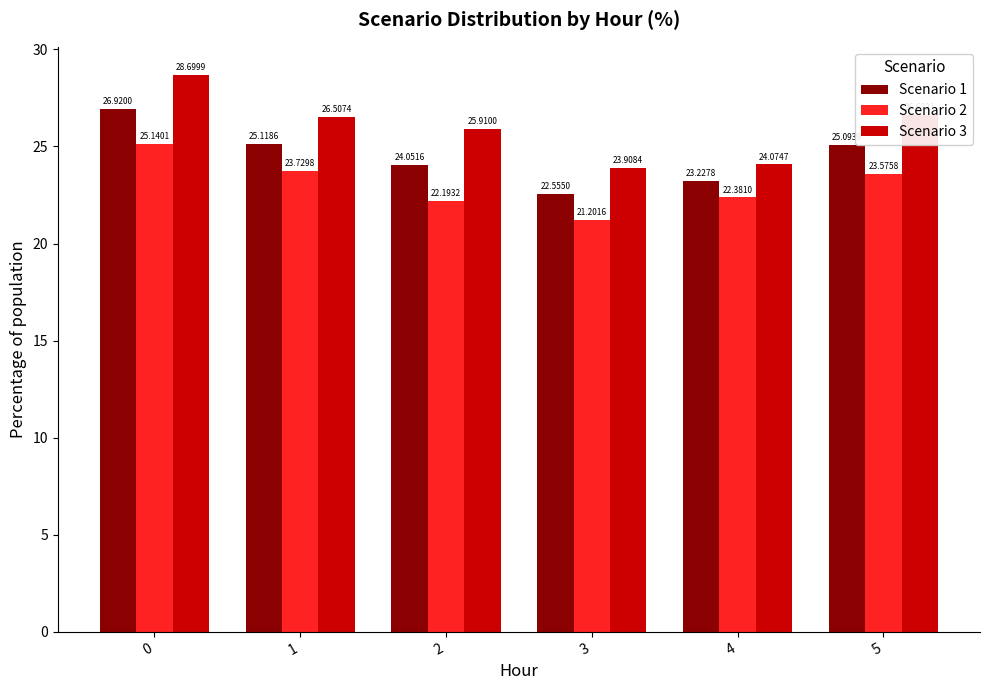

How many bars are there in total?

18